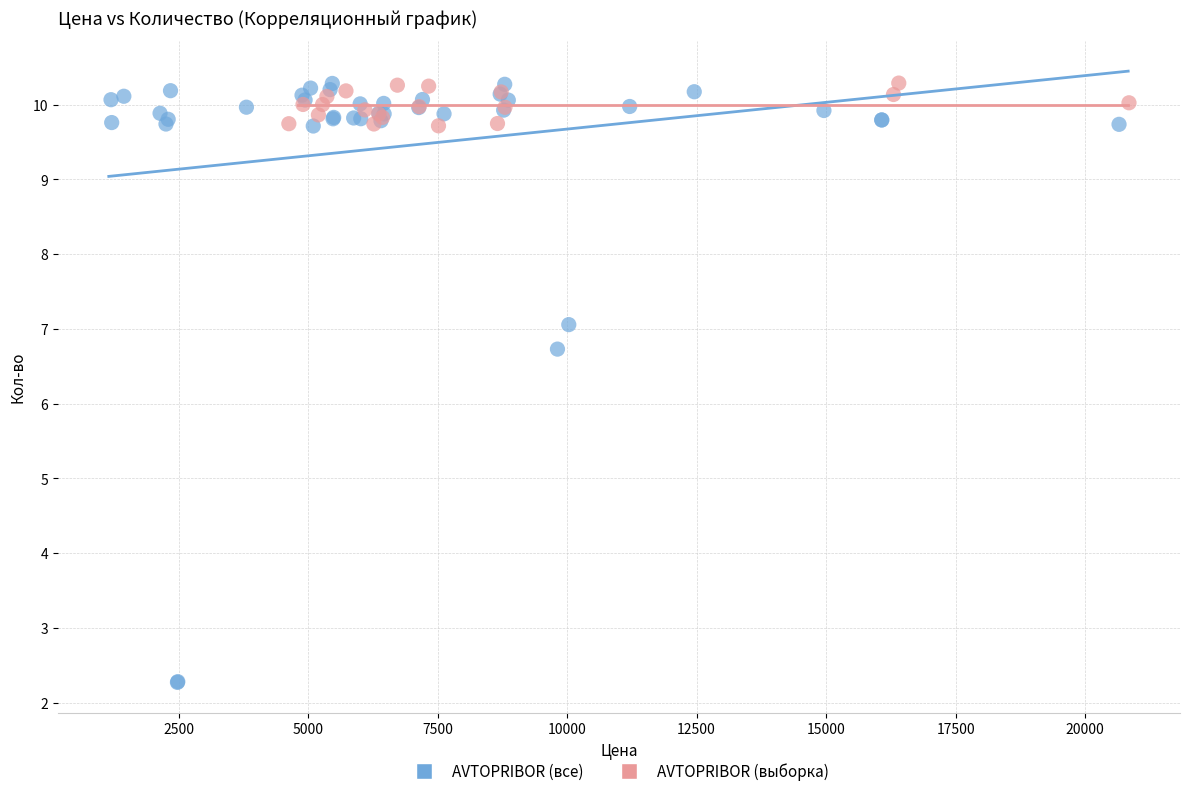

Which series has the widest spread of Y values?

AVTOPRIBOR (все)